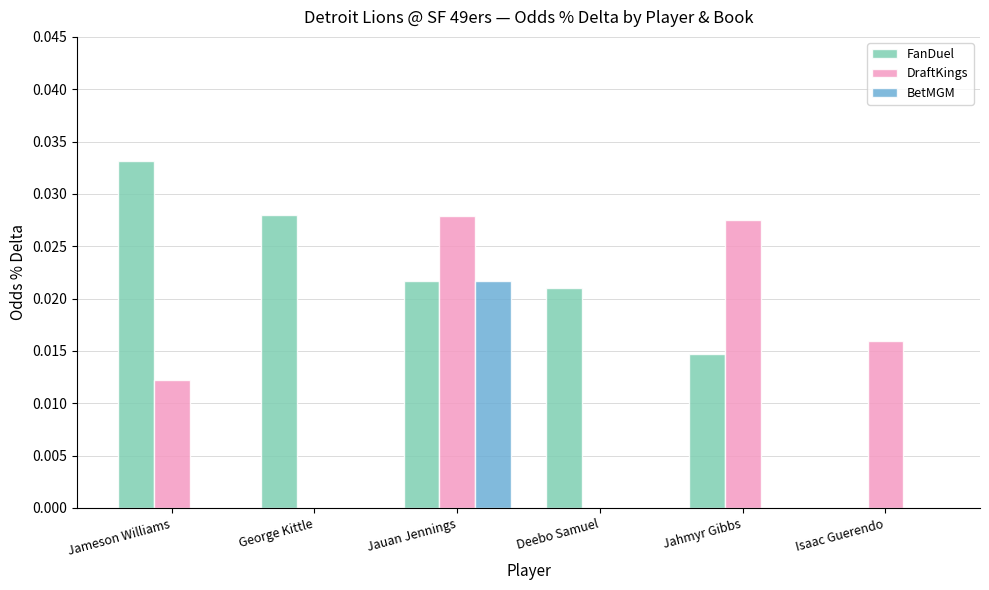

How many distinct data groups are displayed?

3